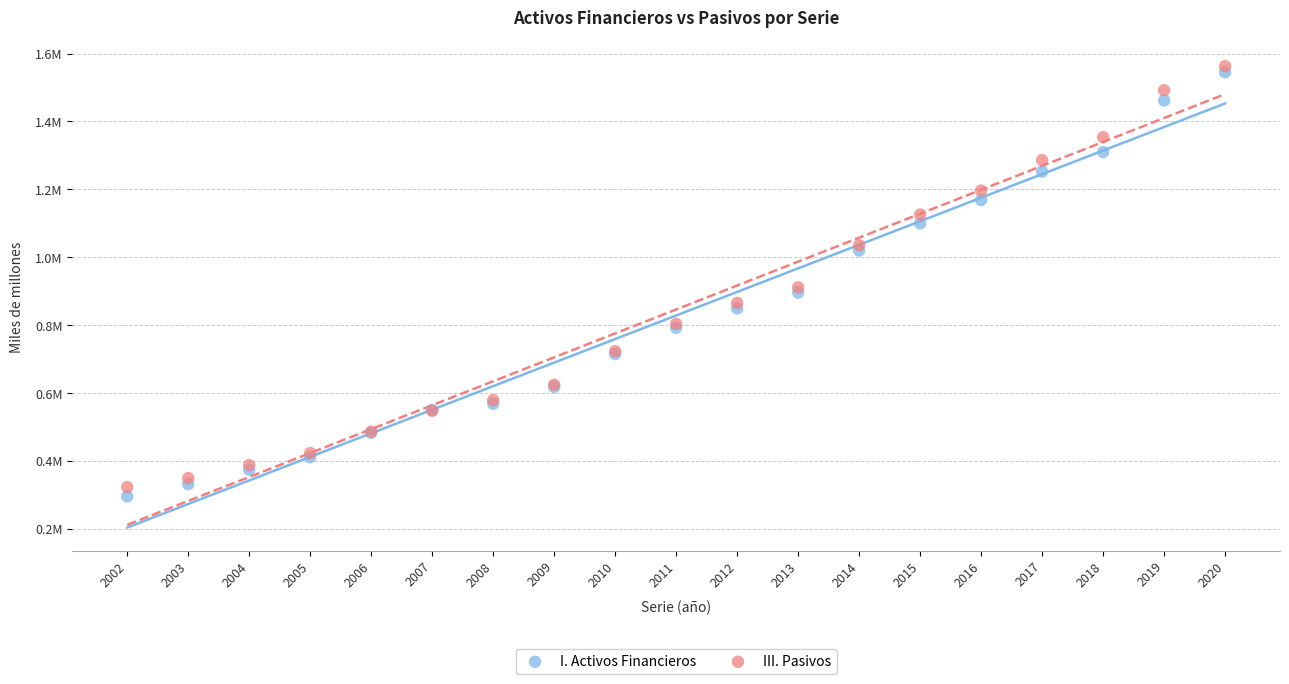

What are all the series names shown in the legend?

I. Activos Financieros, III. Pasivos